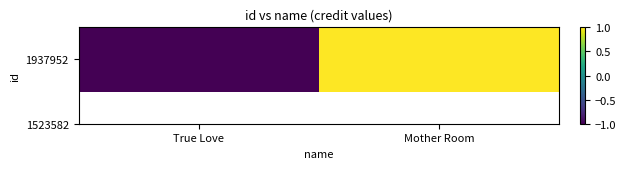

What is the difference between the values at True Love and Mother Room?

2.0